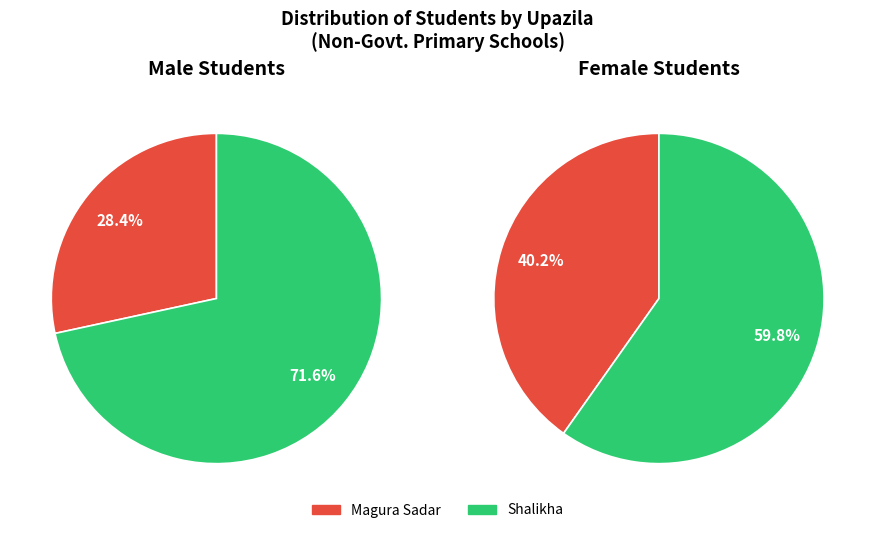

Is it true that Magura Sadar is 40% of the pie?

True